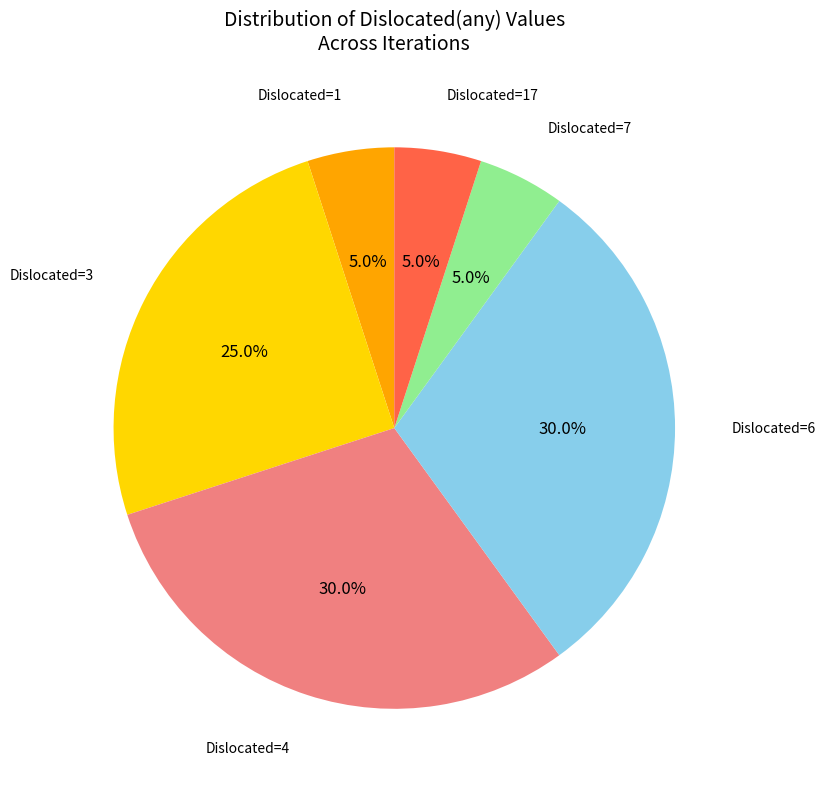

Combined, do Dislocated=1 and Dislocated=6 account for over 50%?

No